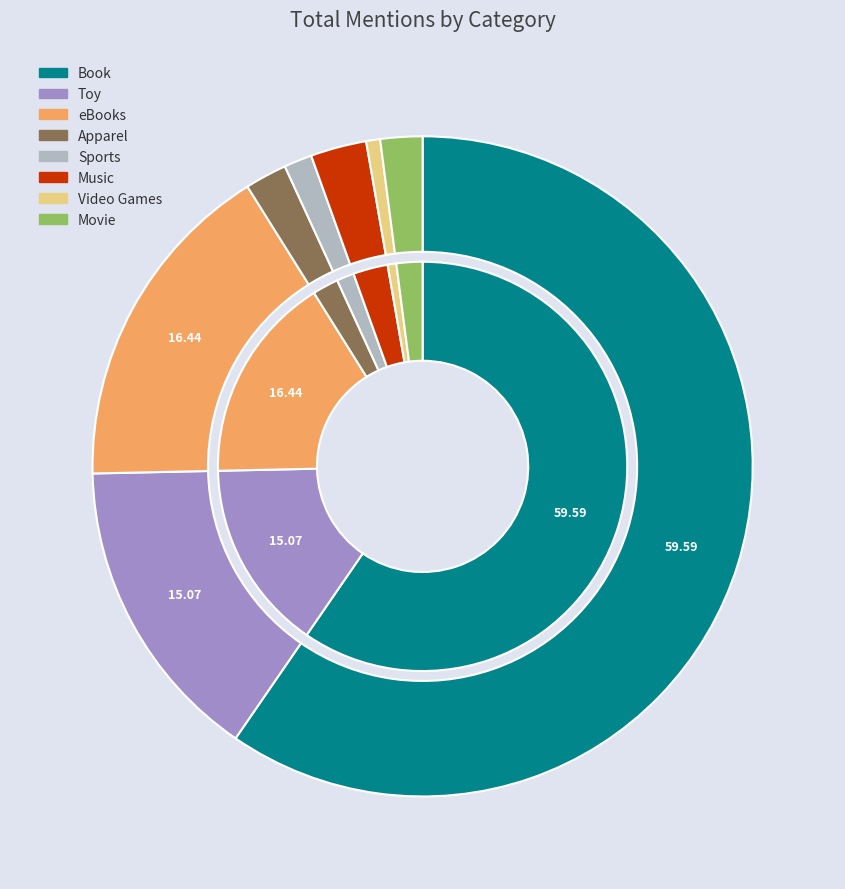

Is there any slice that represents more than half of the pie?

Yes